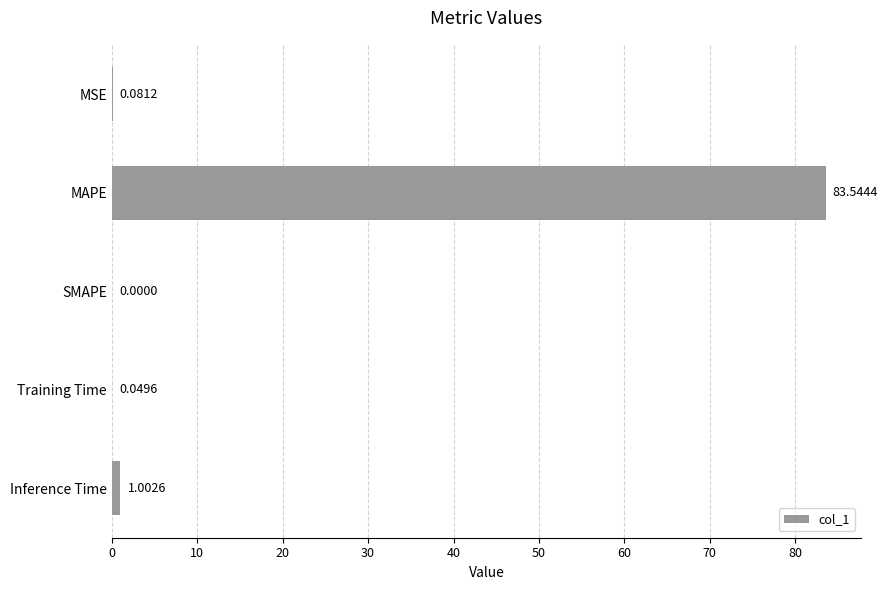

At which label is the value closest to 41?

Inference Time